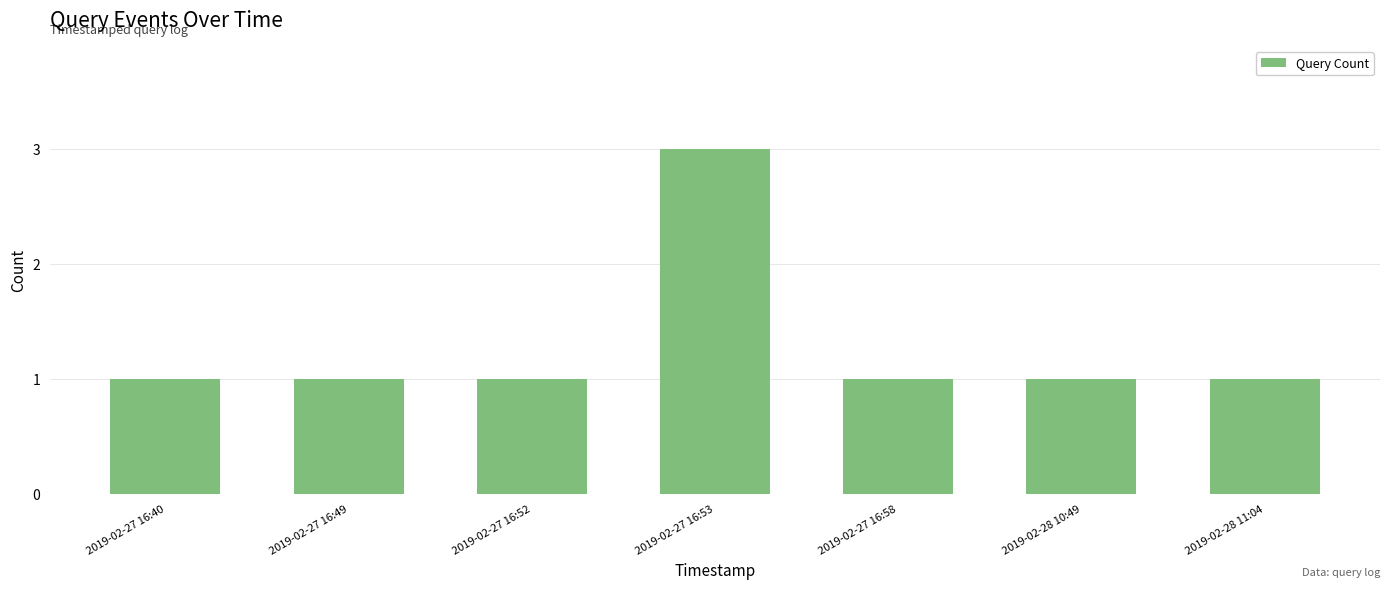

Reading left to right, list all the values displayed in this chart.

2019-02-27 16:40=1	2019-02-27 16:49=1	2019-02-27 16:52=1	2019-02-27 16:53=3	2019-02-27 16:58=1	2019-02-28 10:49=1	2019-02-28 11:04=1